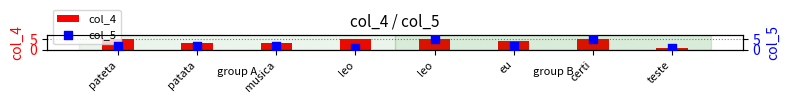

What are all the series names shown in the legend?

col_4, col_5